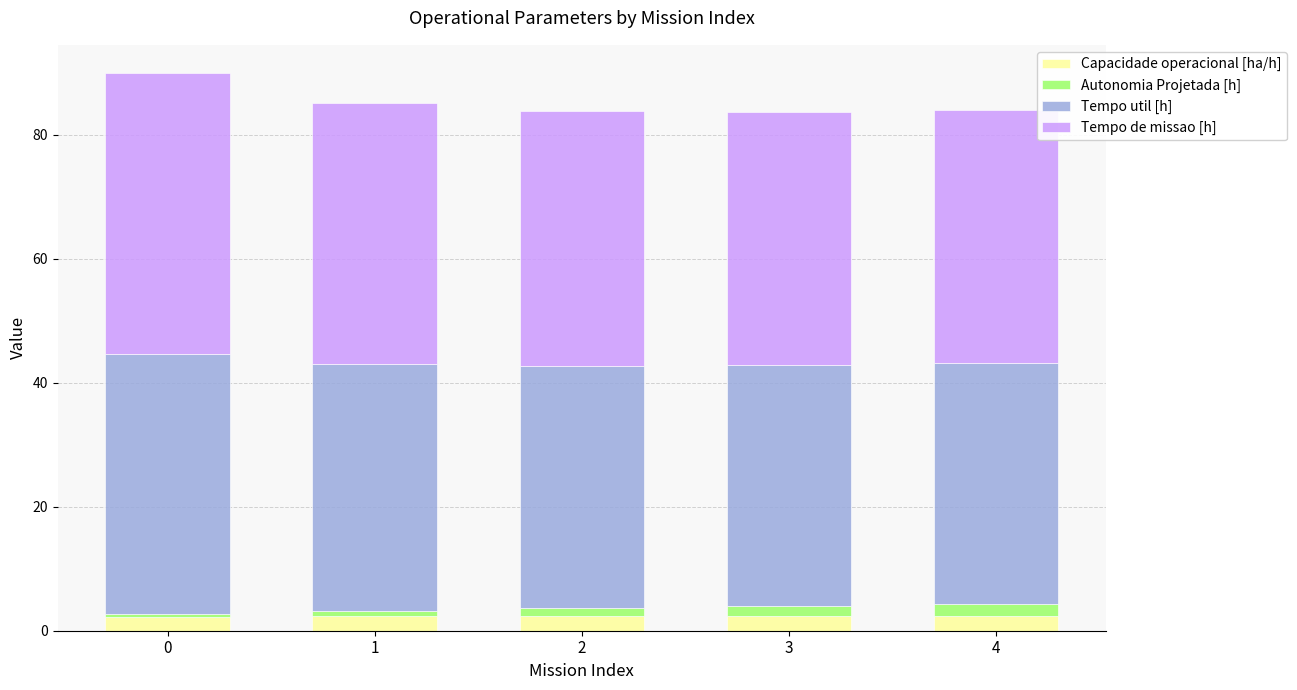

What is the maximum value for Capacidade operacional [ha/h]?

2.4